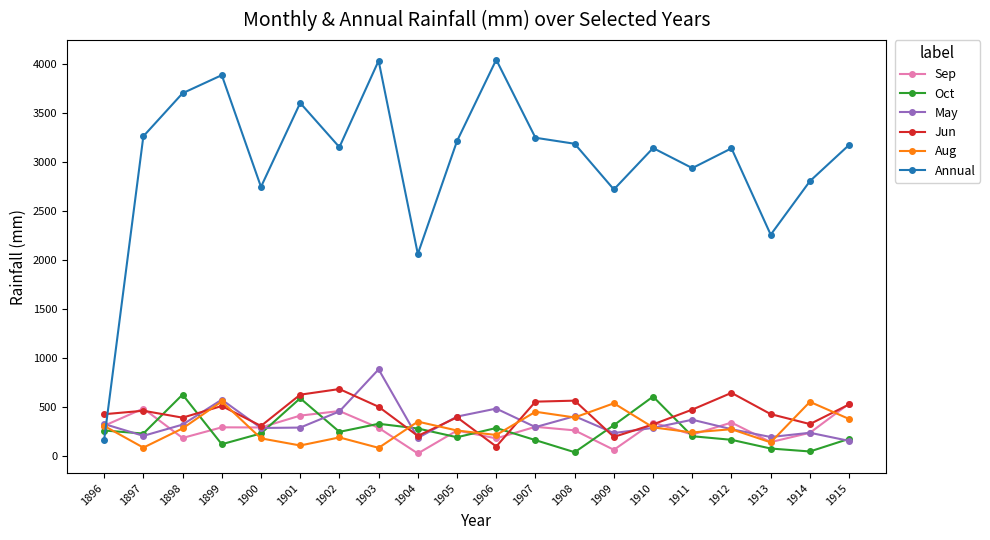

Which series ends up on top after the final intersection of Aug and Jun?

Jun